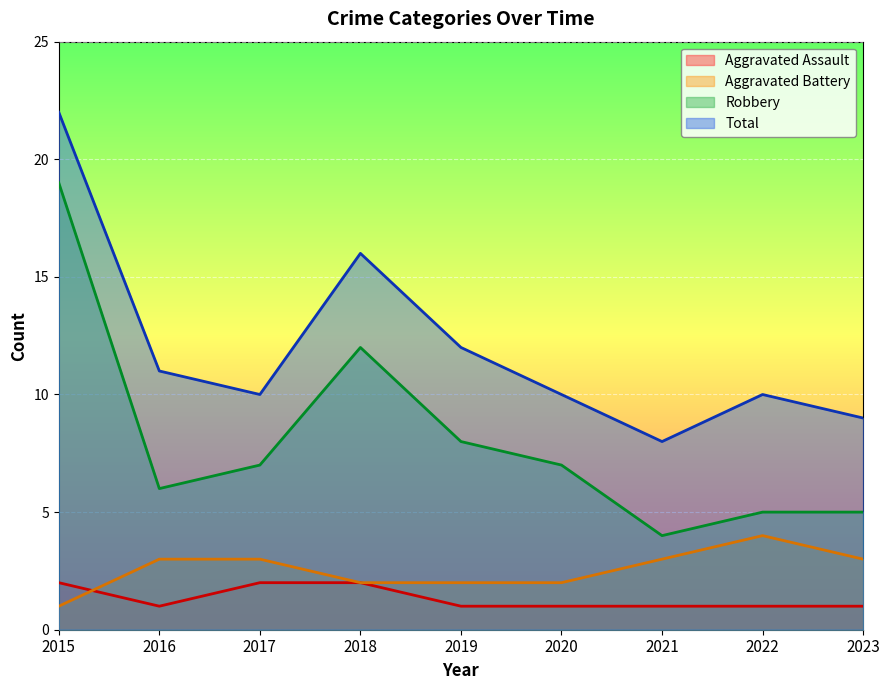

At which label is Total closest to 15?

2018